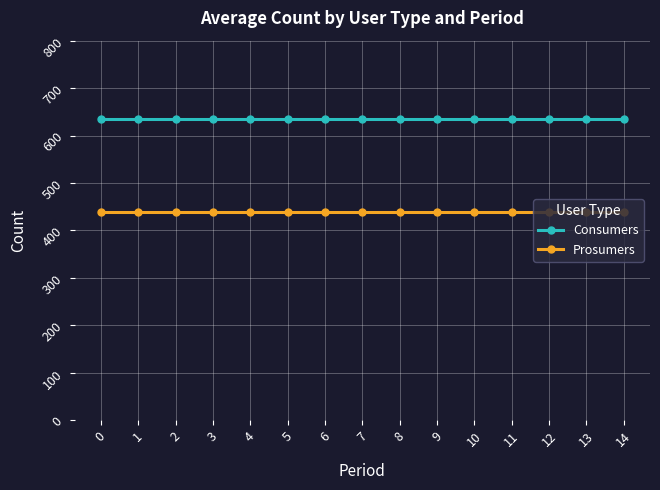

Reading right to left, what are all the values shown in this chart?

Consumers: 14=635	13=635	12=635	11=635	10=635	9=635	8=635	7=635	6=635	5=635	4=635	3=635	2=635	1=635	0=635
Prosumers: 14=440	13=440	12=440	11=440	10=440	9=440	8=440	7=440	6=440	5=440	4=440	3=440	2=440	1=440	0=440